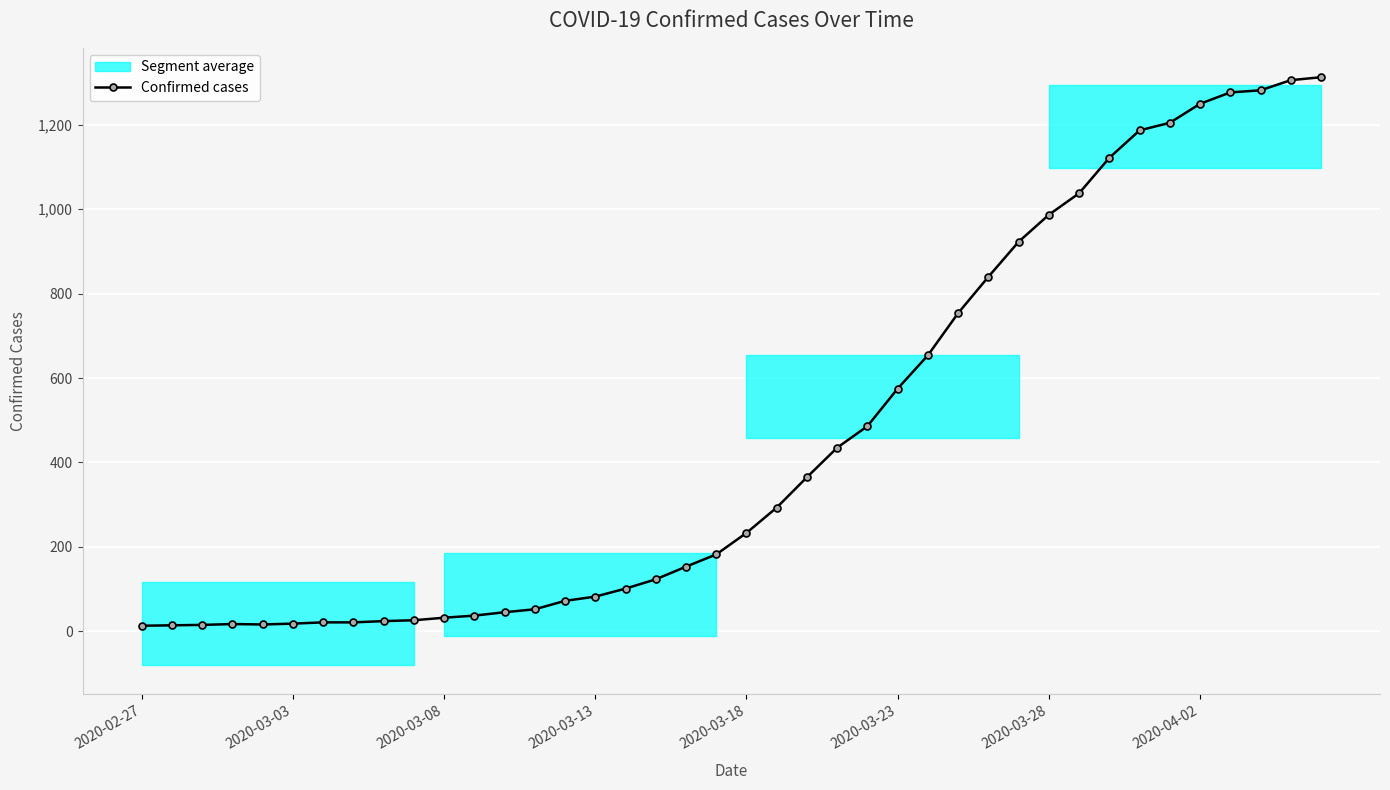

What is the greatest value displayed?

1313